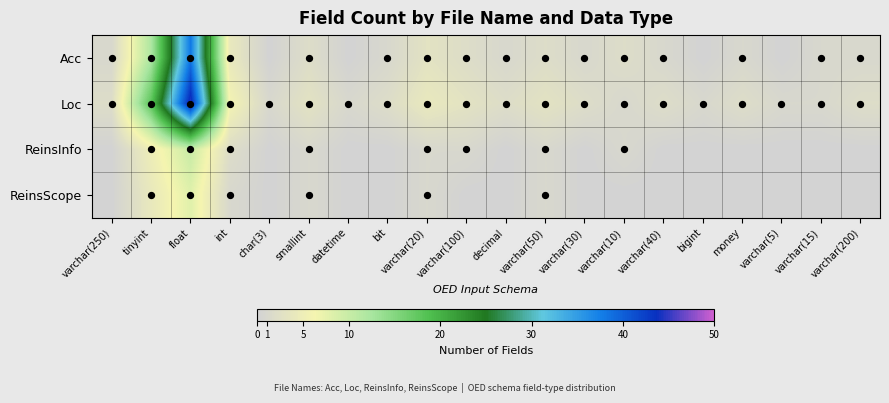

List the series in order of their peak value, highest first.

Loc, Acc, ReinsInfo, ReinsScope